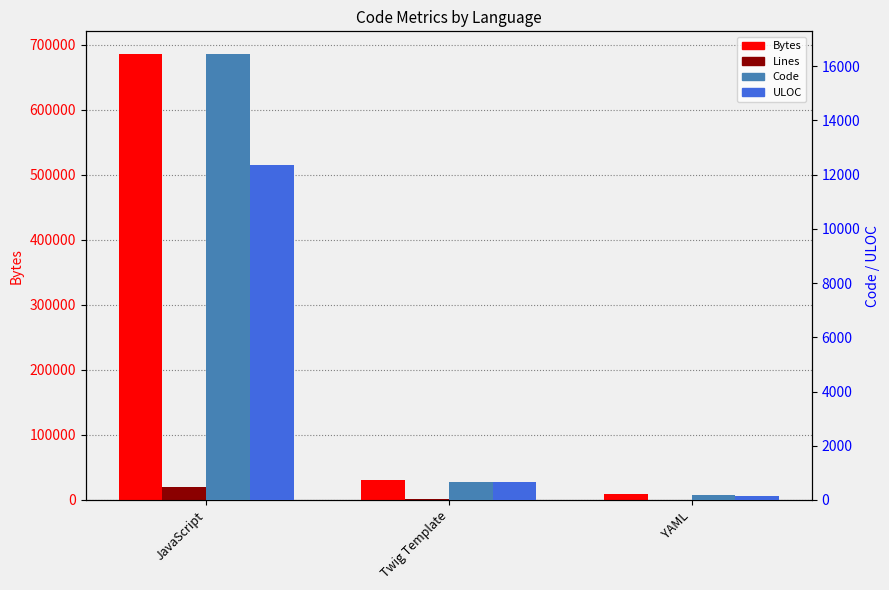

What position from the left is Twig Template?

2